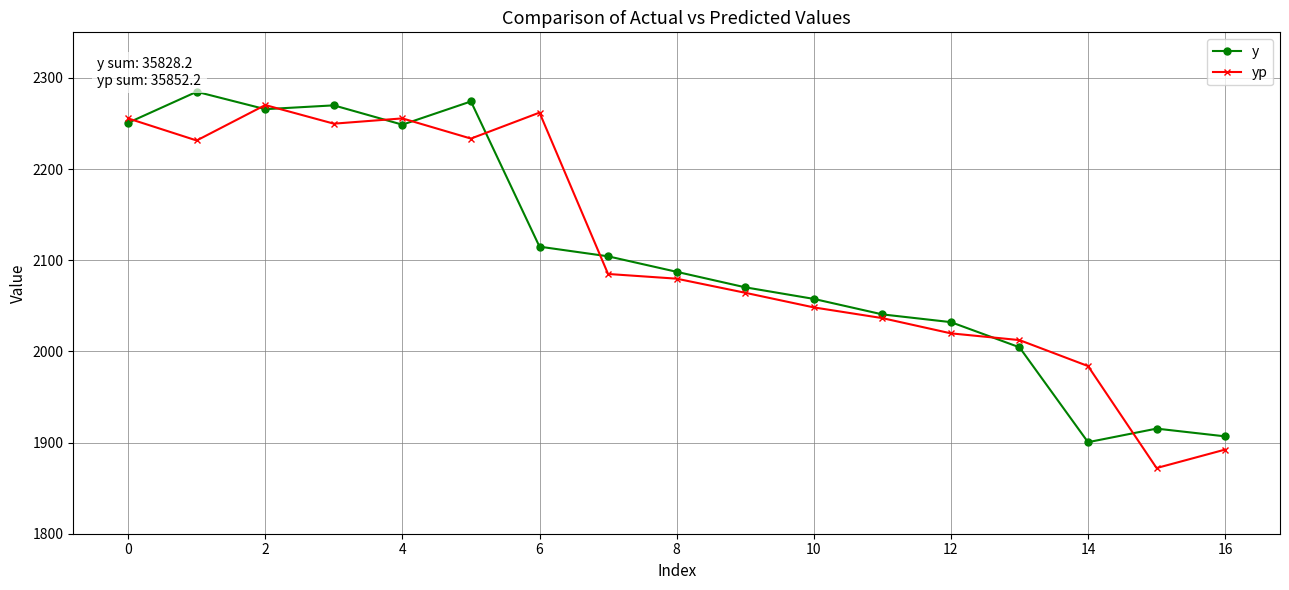

What is the smallest value displayed?

1872.0